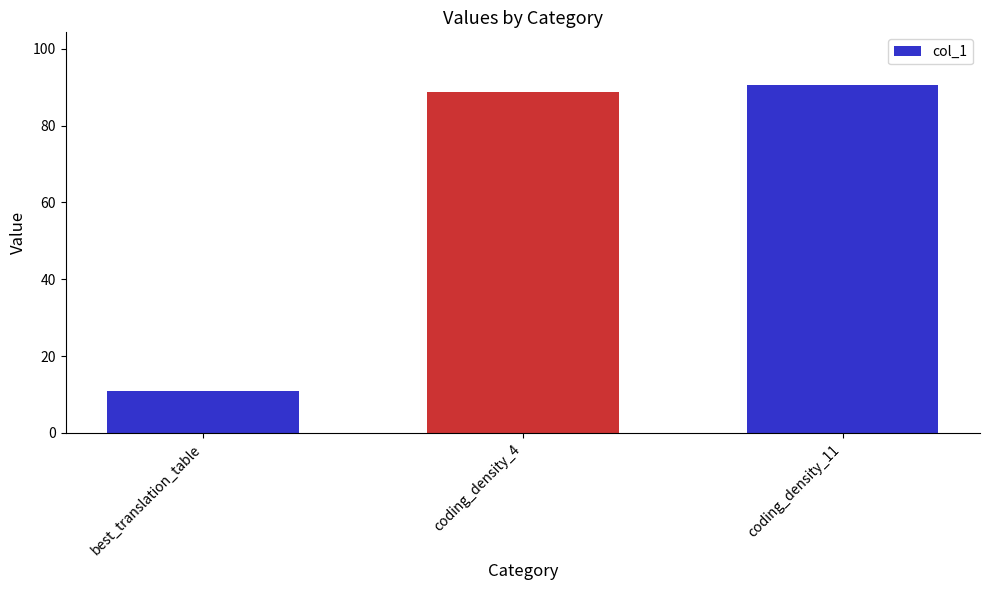

What is the change in value from coding_density_4 to coding_density_11?

+1.9